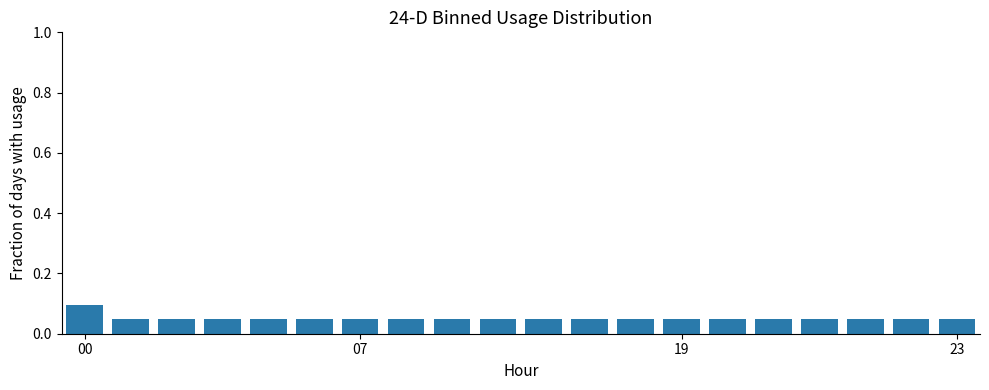

How many values are between 0 and 1?

20